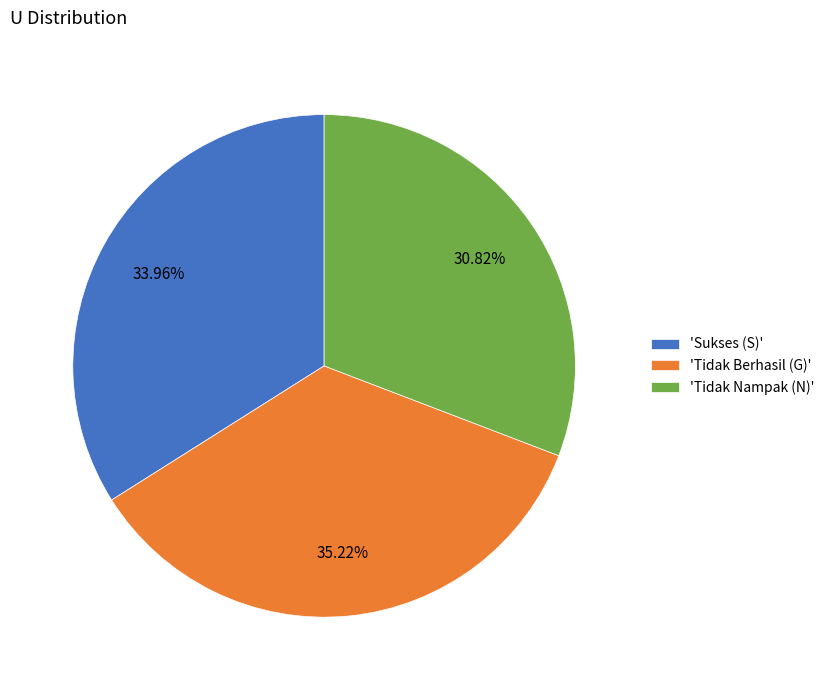

Rank the categories by value from highest to lowest.

'Tidak Berhasil (G)', 'Sukses (S)', 'Tidak Nampak (N)'